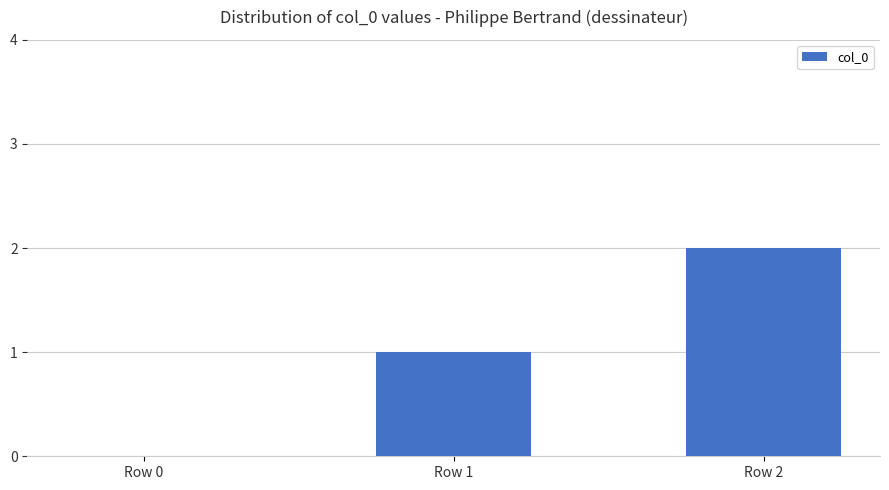

Is it true that the value at Row 0 is 0?

True